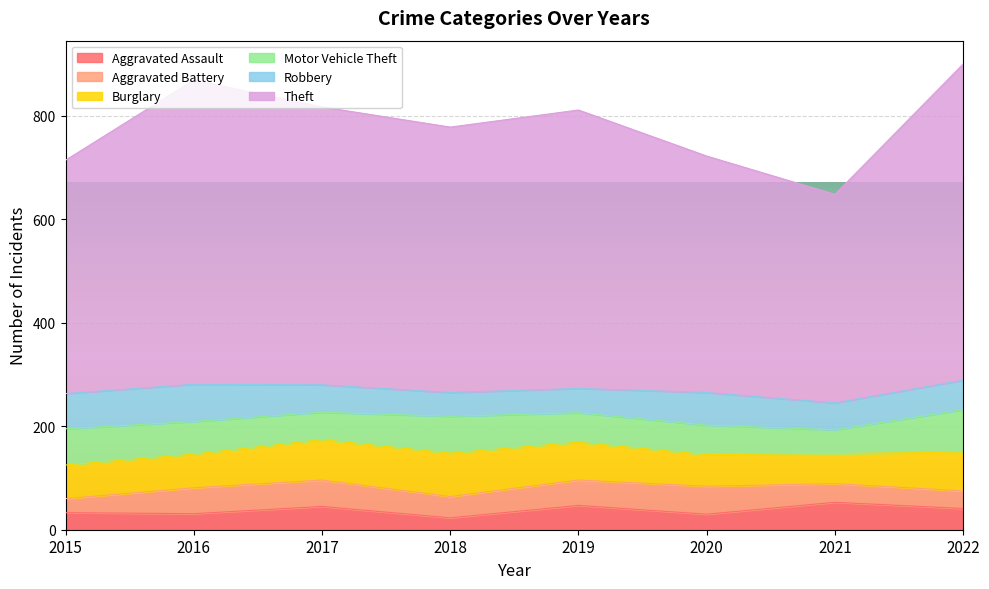

At which category does Motor Vehicle Theft reach its first local peak?

2018